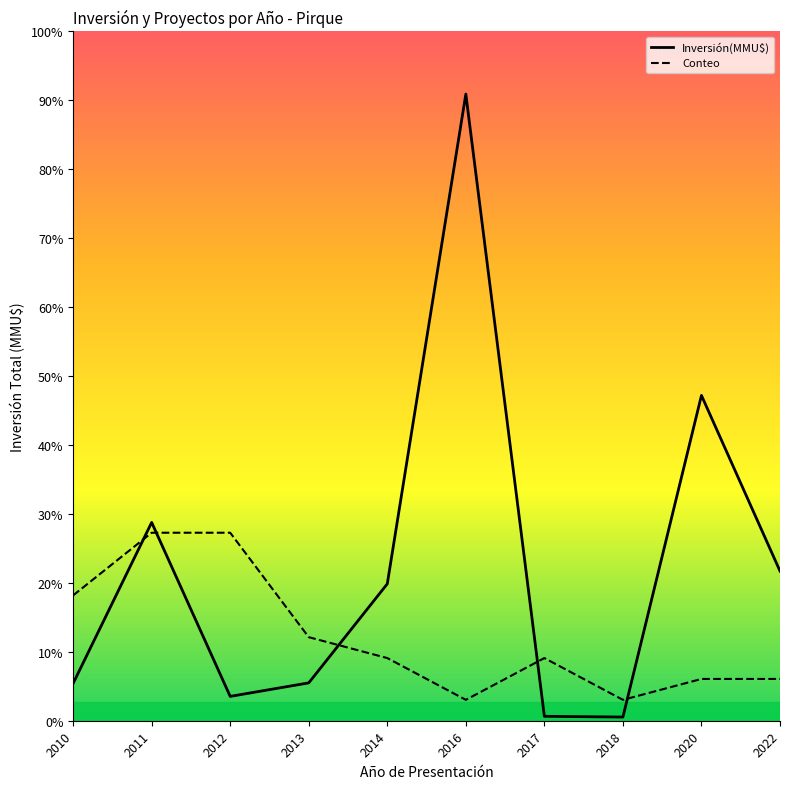

How many values in the Inversión(MMU$) series are below 18567?

5